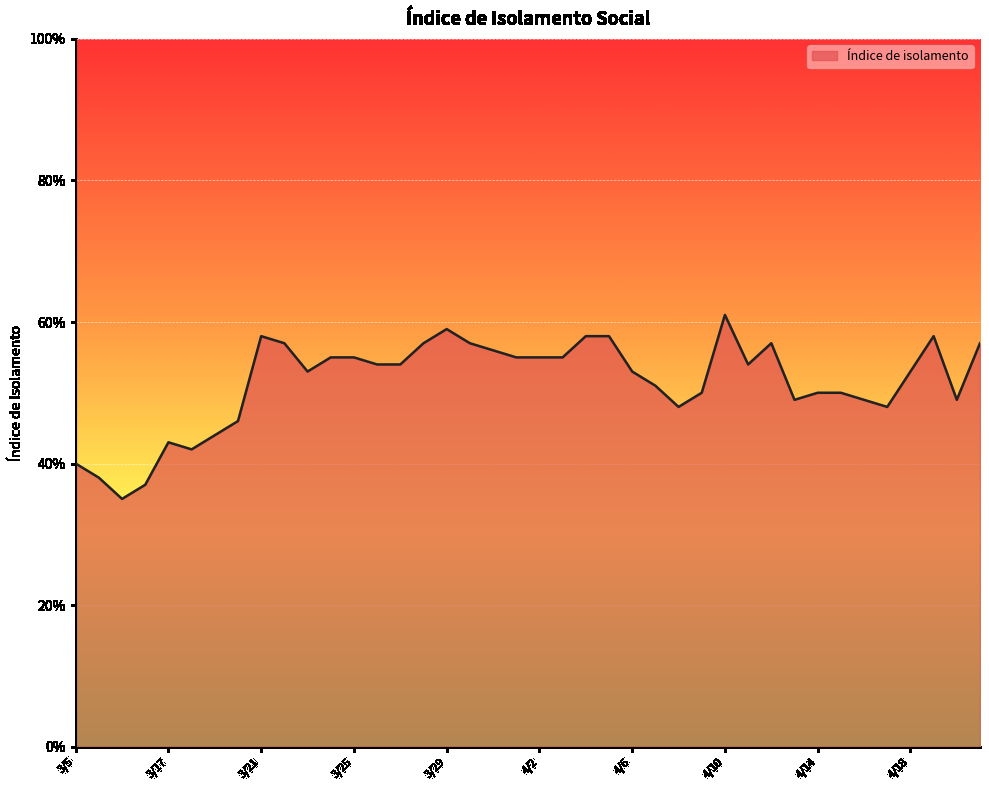

Count the values in the range 0 to 1.

40